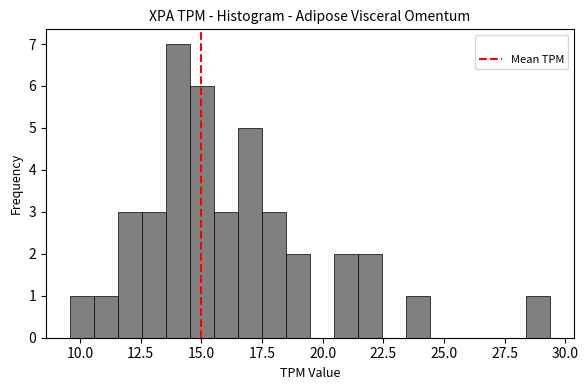

Read against the x-axis, roughly where is the centre of the tallest bar?

14.0